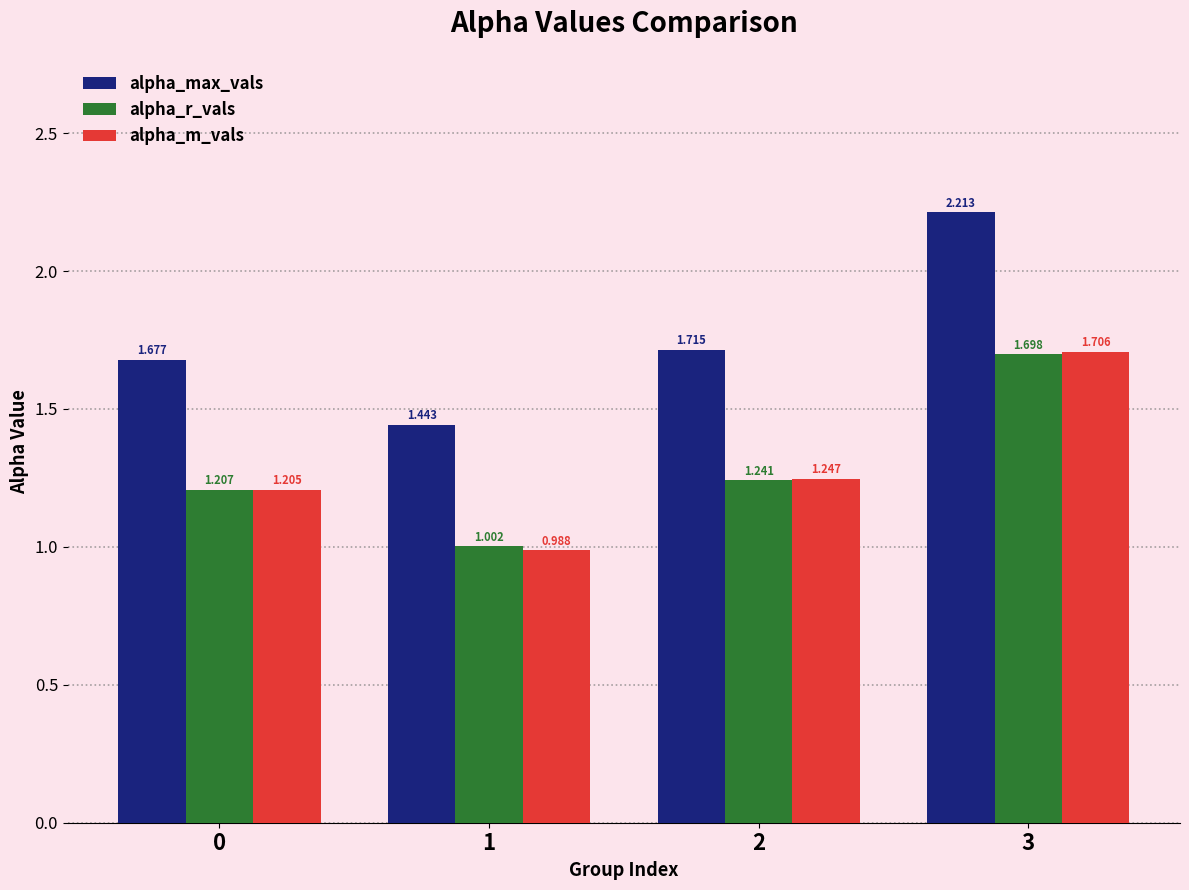

Which series has the widest spread of values?

alpha_max_vals